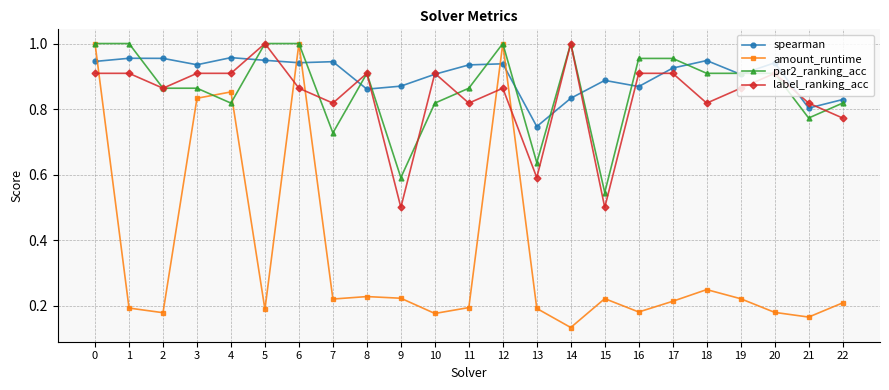

In spearman, how many points are lower than both neighbors (excluding endpoints)?

7